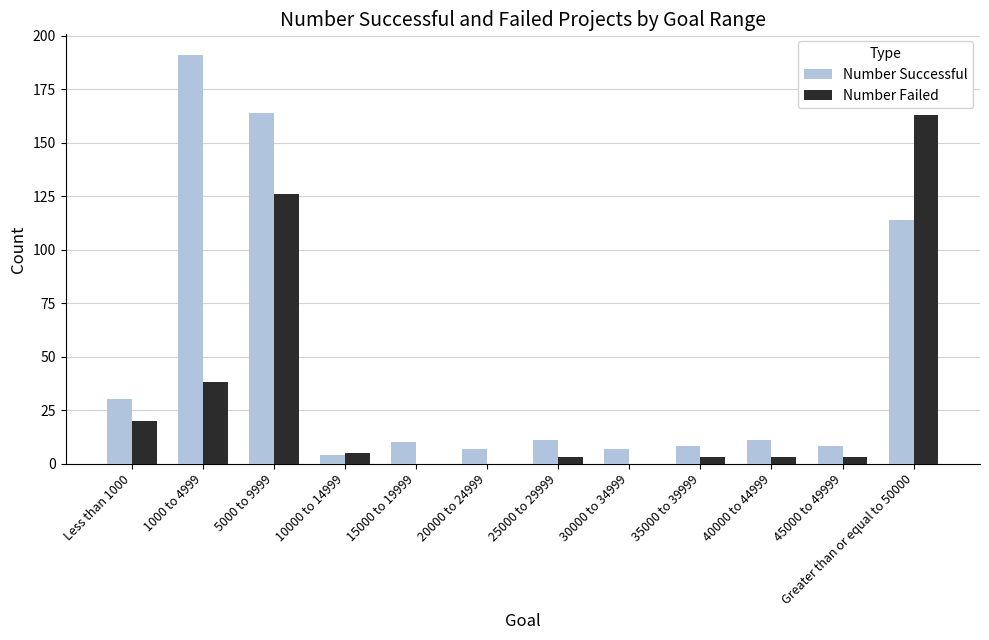

What is the average value of the Number Successful series?

47